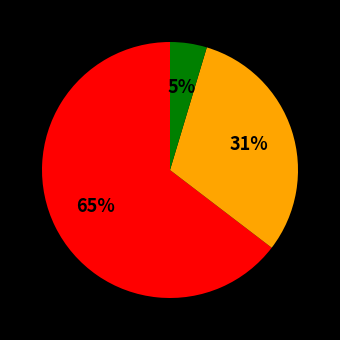

Is there a majority slice in this chart?

Yes